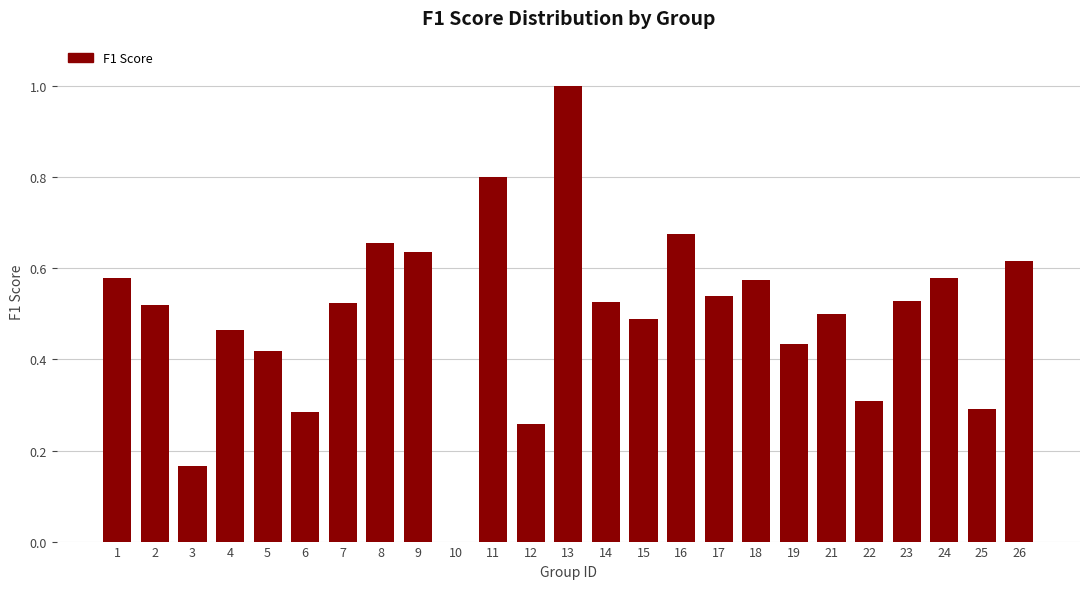

What is the approximate value at 11?

0.8